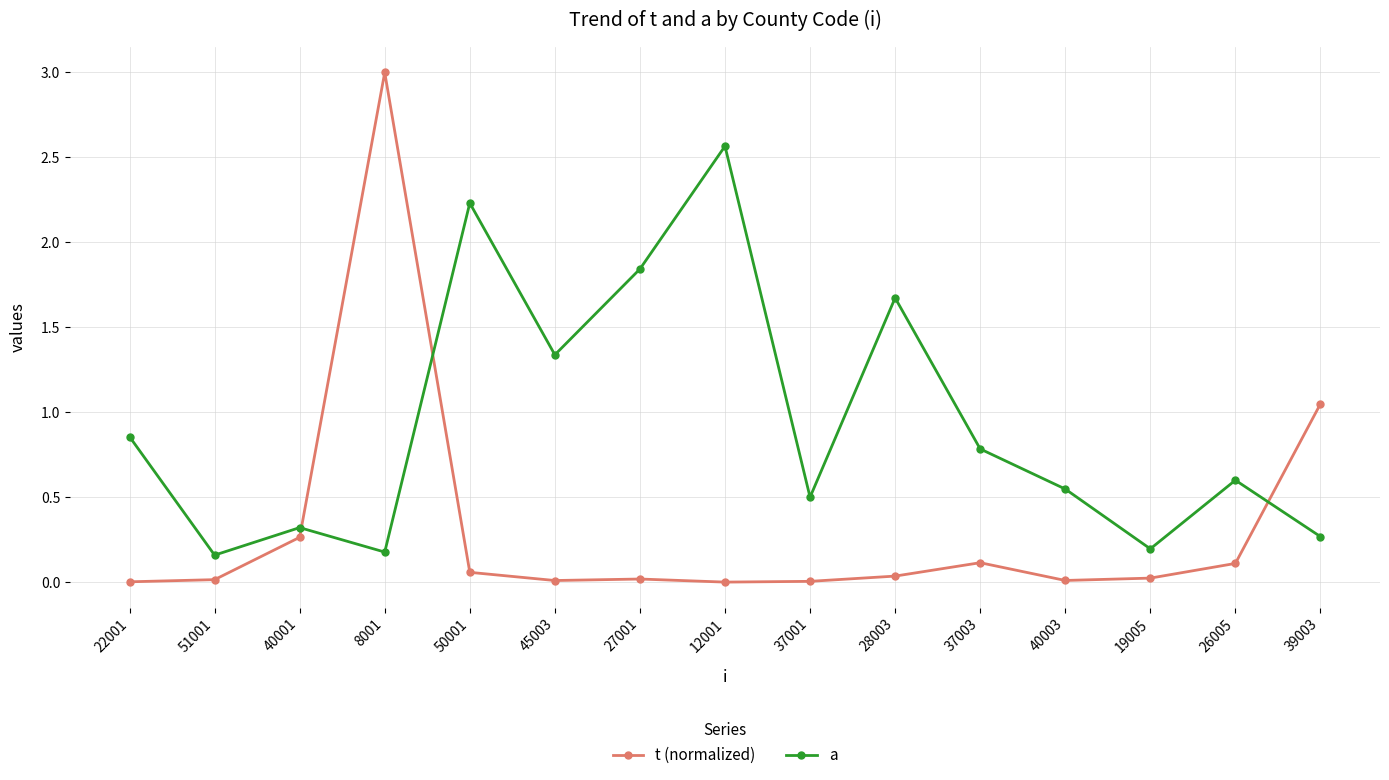

Rank the series by their maximum value, from lowest to highest.

a, t (normalized)